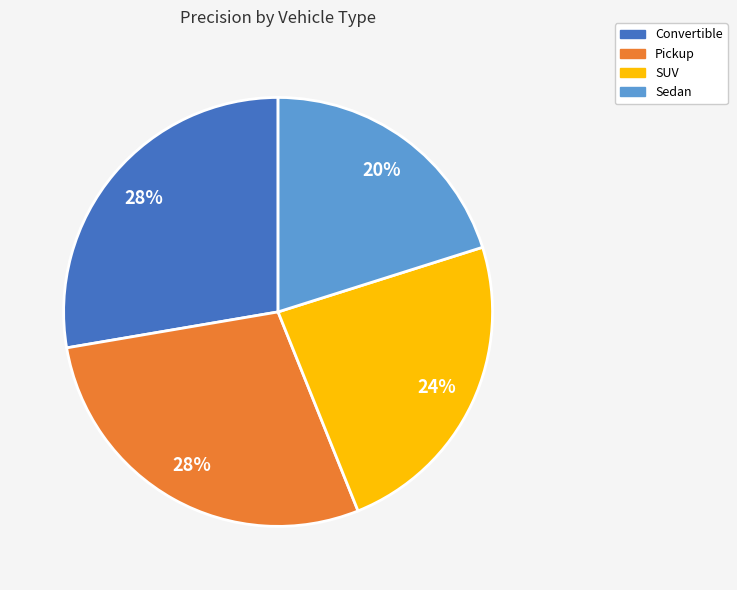

True or false: Convertible accounts for 28% of the total.

True